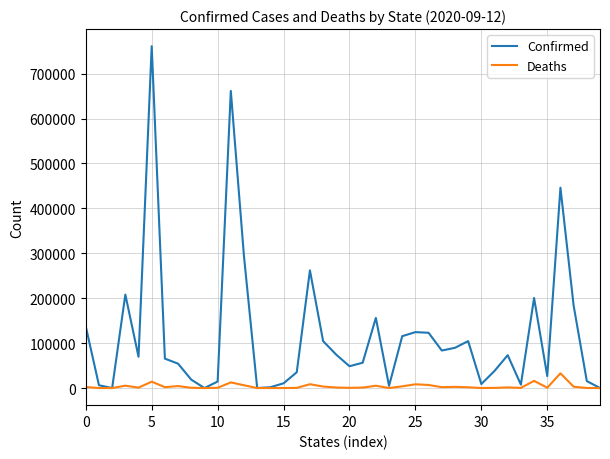

What is the difference between the second highest and minimum values in the Confirmed series?

661571